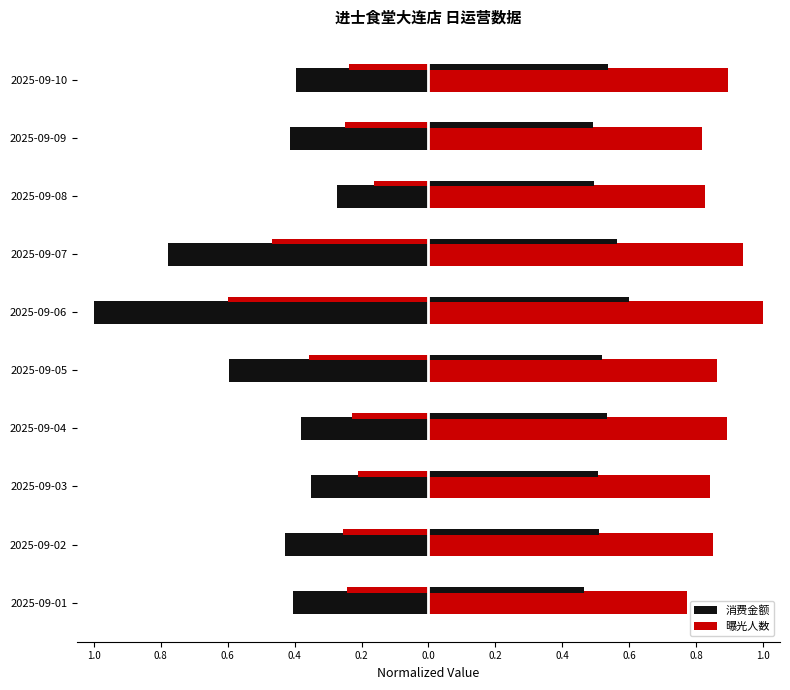

Rank the series by their maximum value, from highest to lowest.

曝光人数, 消费金额